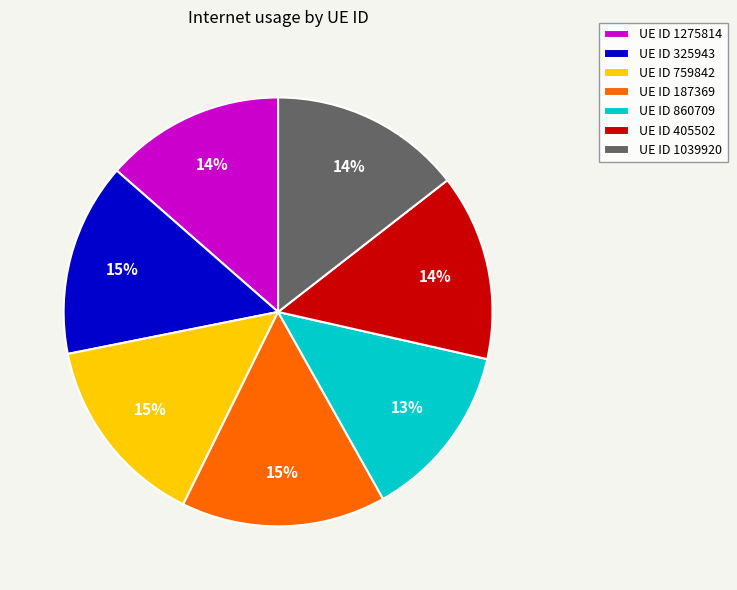

To the nearest percent, what percentage of the pie is UE ID 1275814?

14%